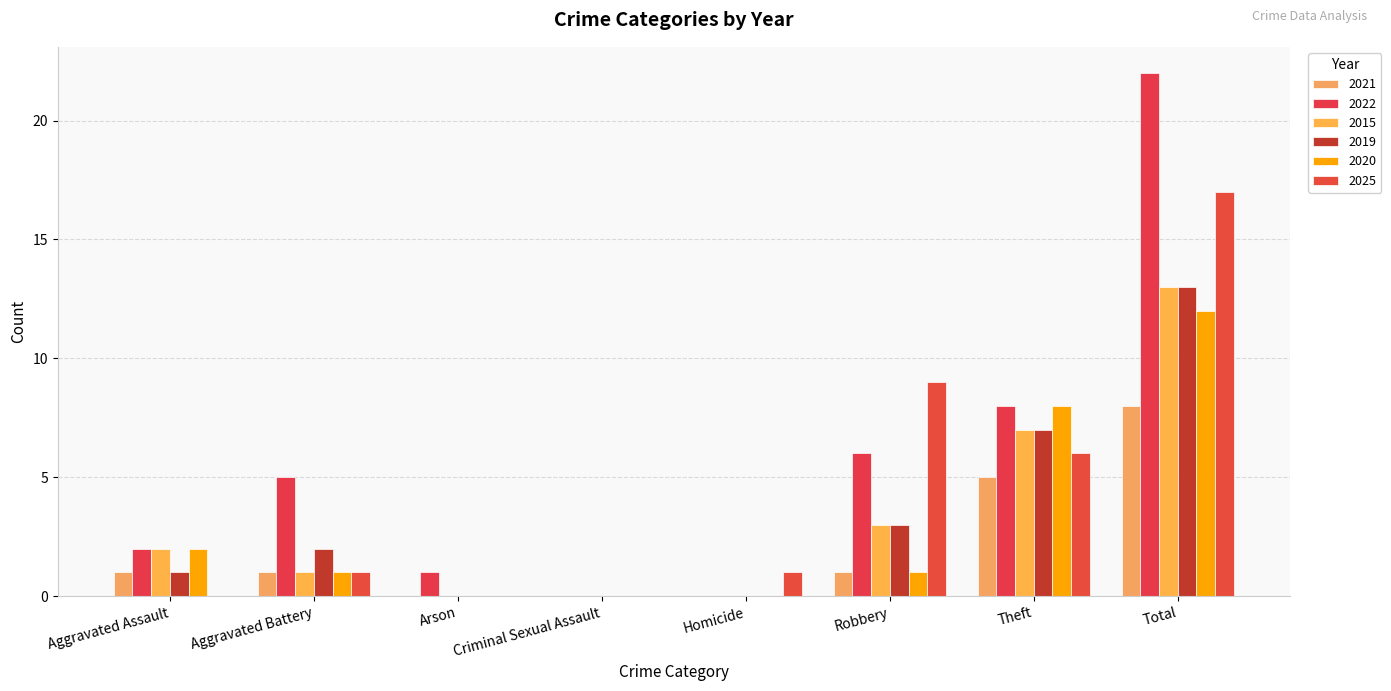

How many groups of bars are there?

8